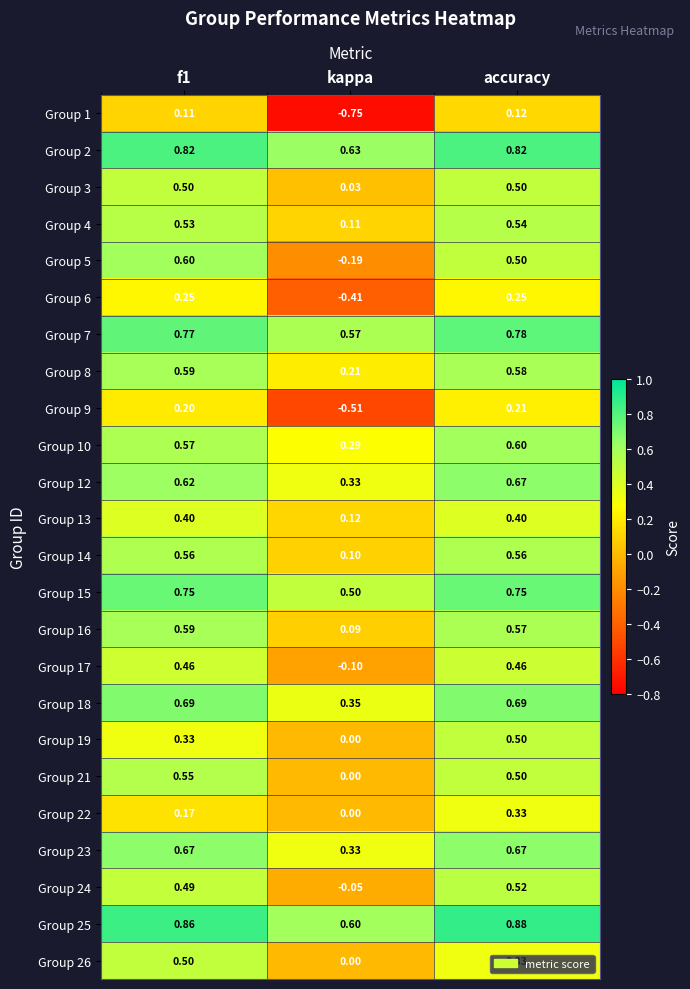

At which category is the sum across all series the highest?

accuracy